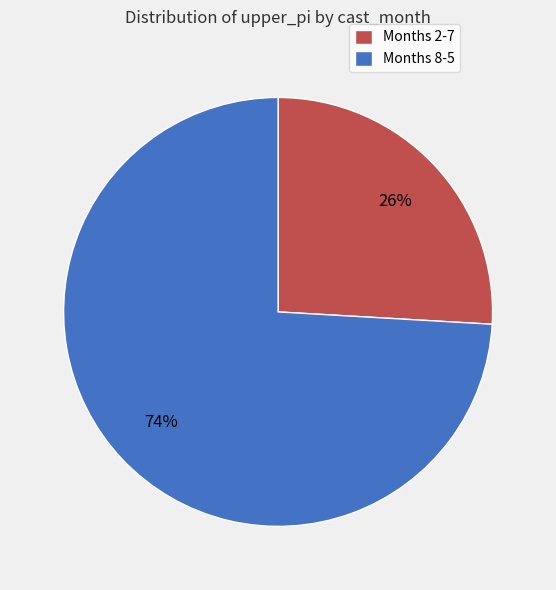

True or false: Months 2-7 accounts for 15% of the total.

False